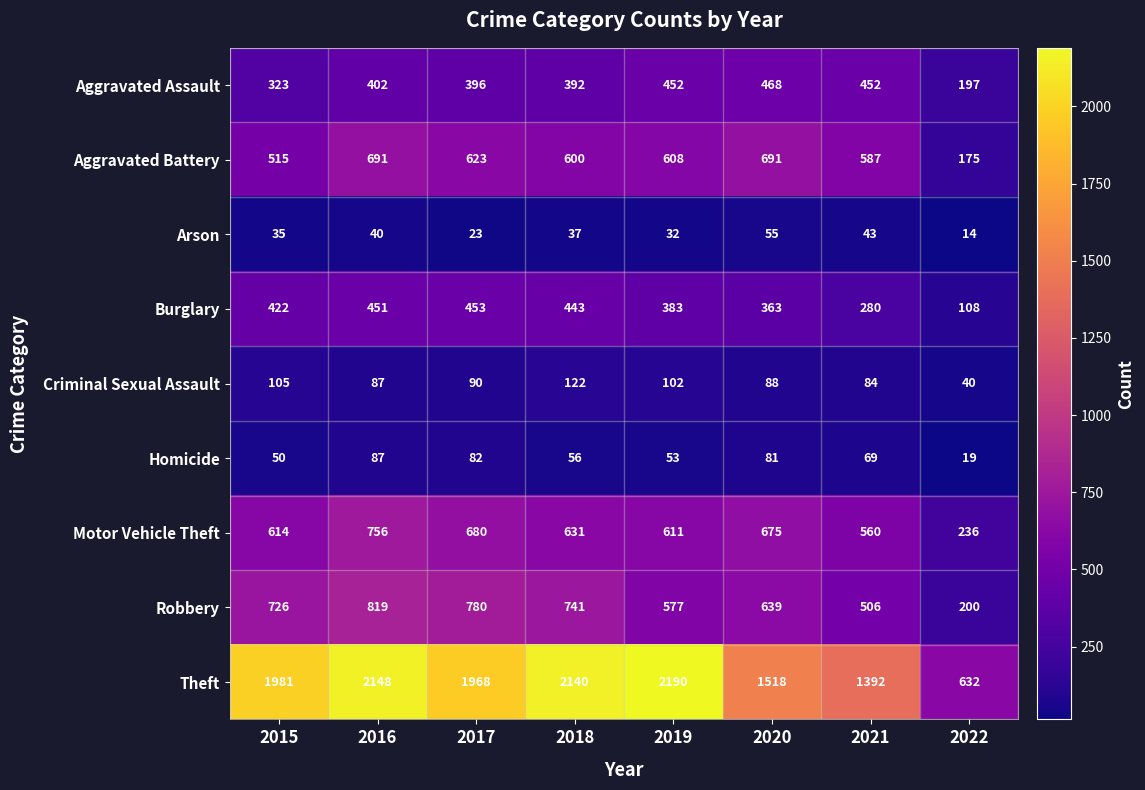

At which category is the sum across all series the highest?

2016